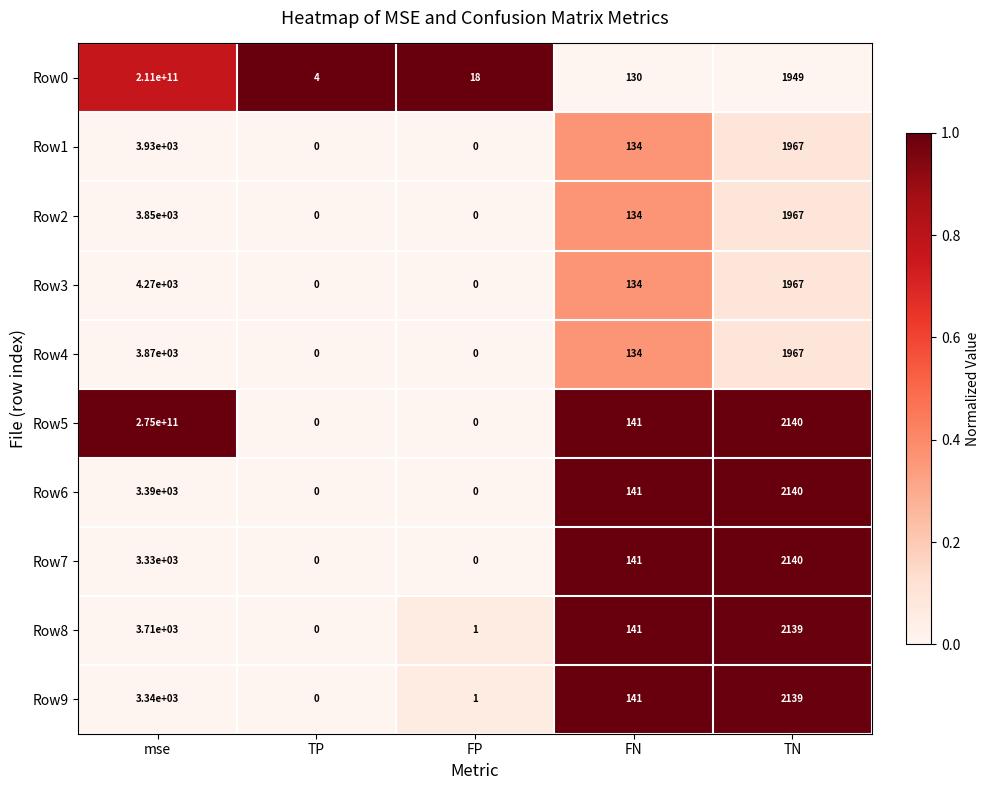

Rank the categories by Row0 value from lowest to highest.

TP, FP, FN, TN, mse